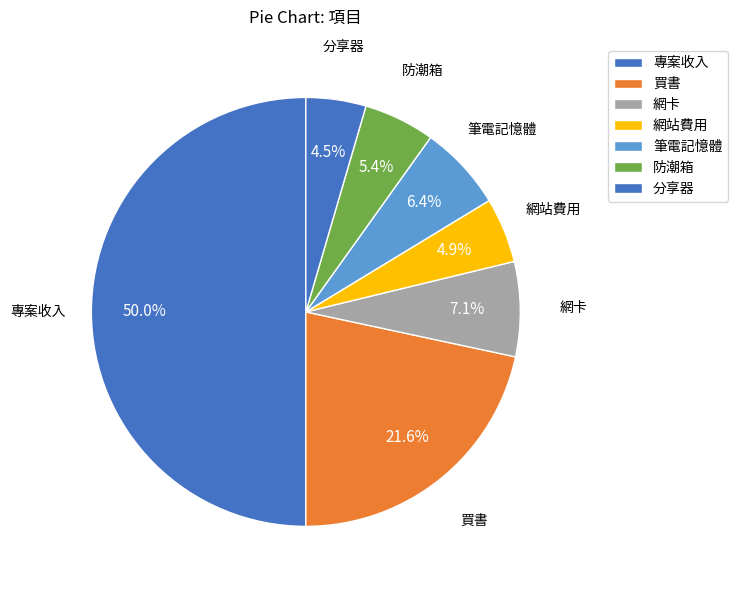

How many slices are in this pie chart?

7